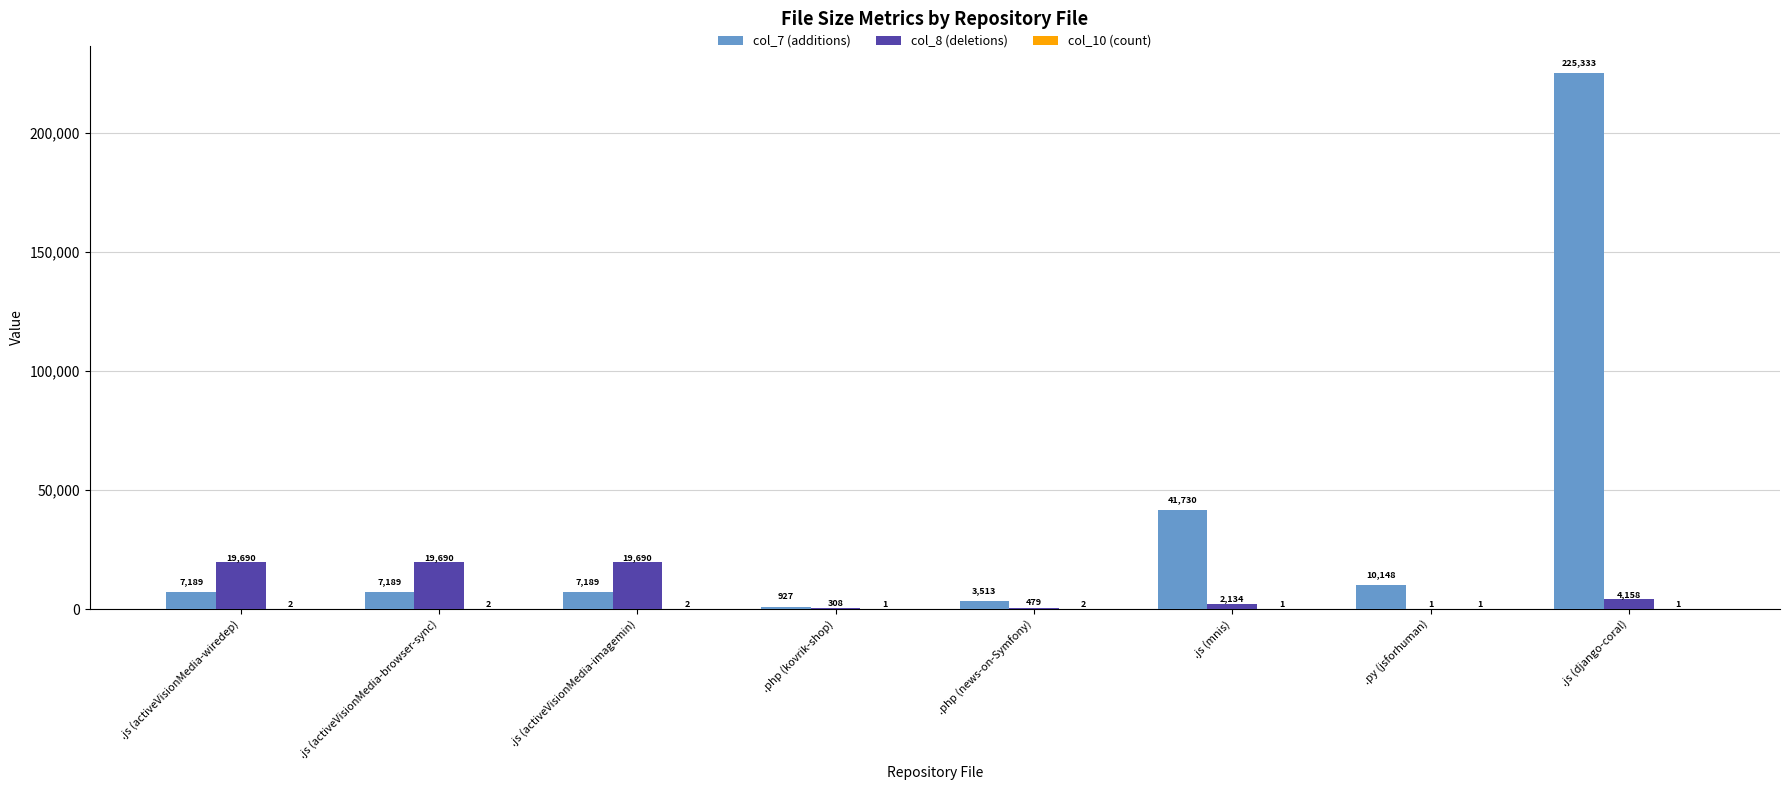

At which category is the sum across all series the highest?

.js (django-coral)